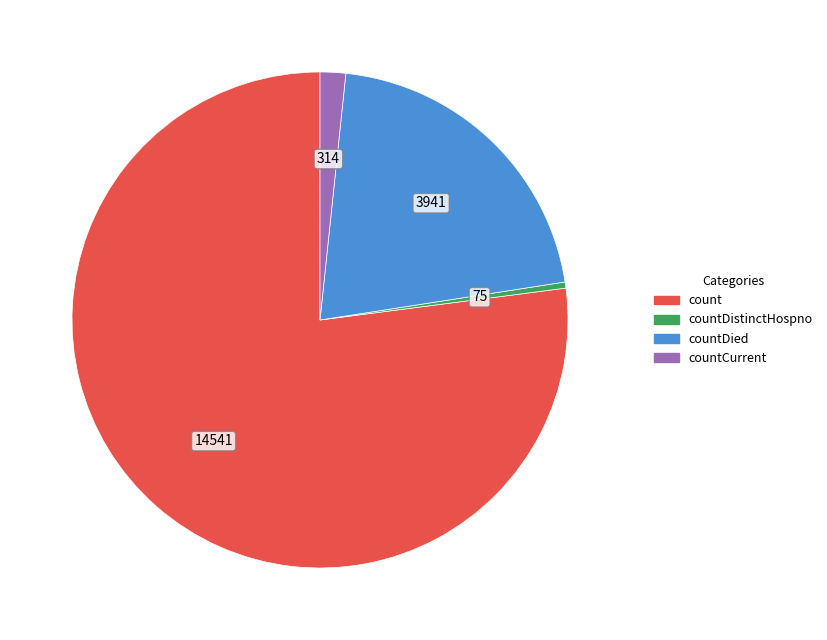

Which slice is the smallest?

countDistinctHospno